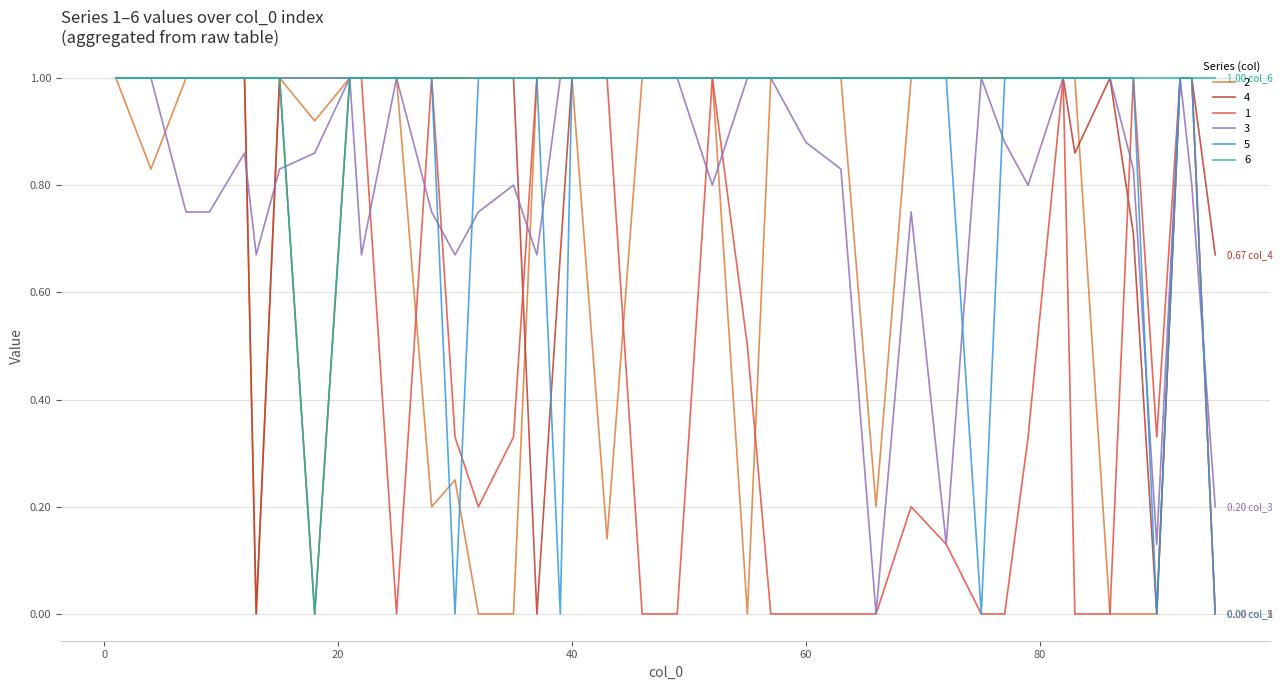

Which series has the largest total across all categories?

6